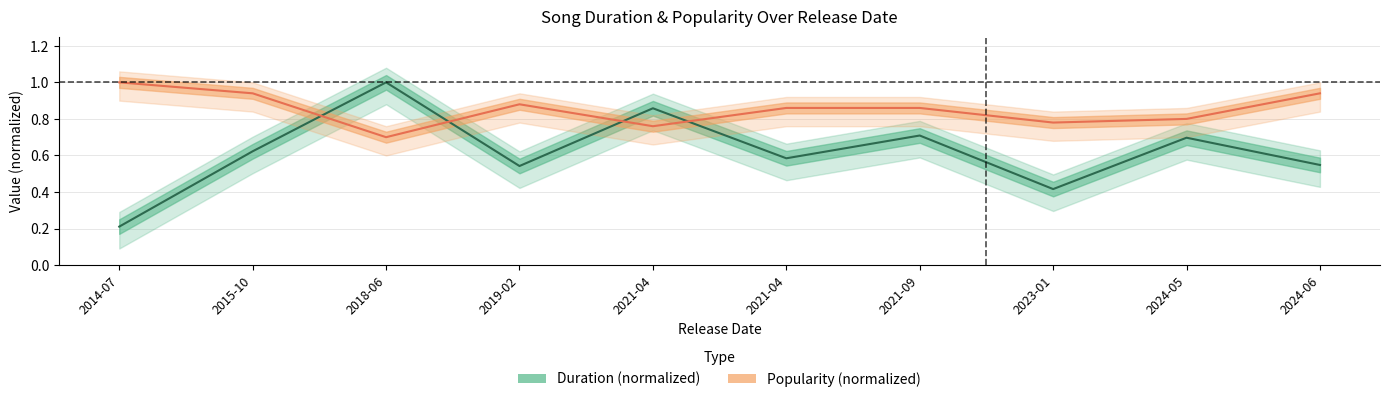

How many lines are shown in the chart?

2